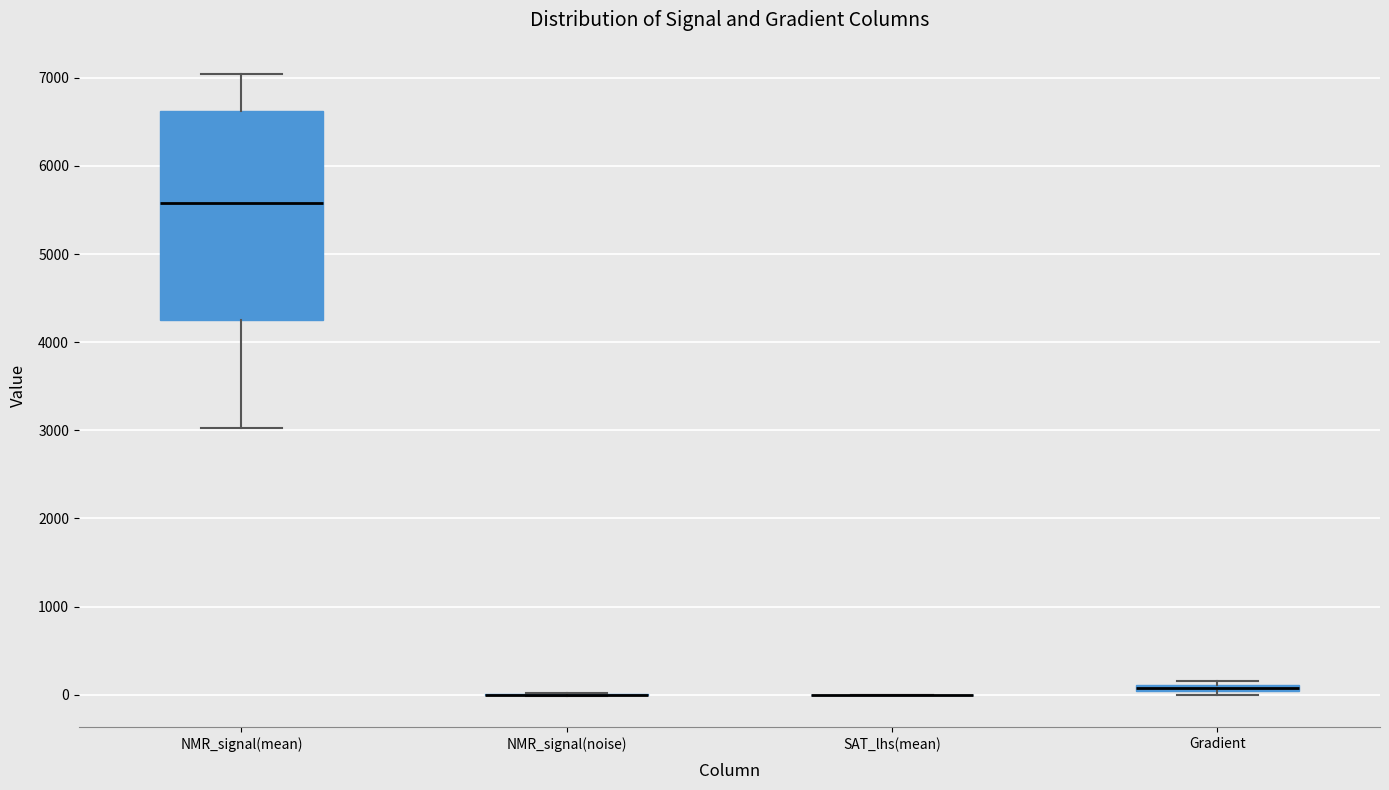

Comparing the boxes themselves (not the whiskers), which one is the tallest?

NMR_signal(mean)